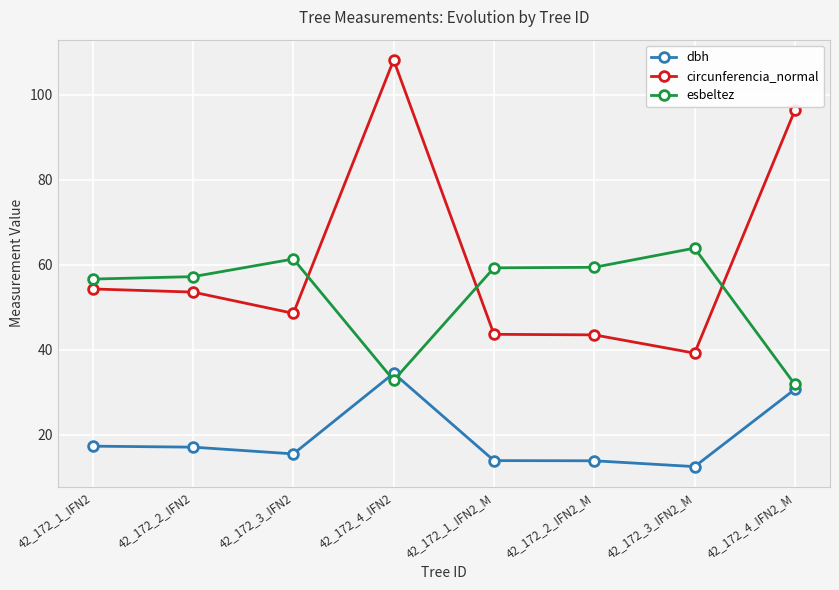

Where does the esbeltez series first go above 59?

42_172_3_IFN2